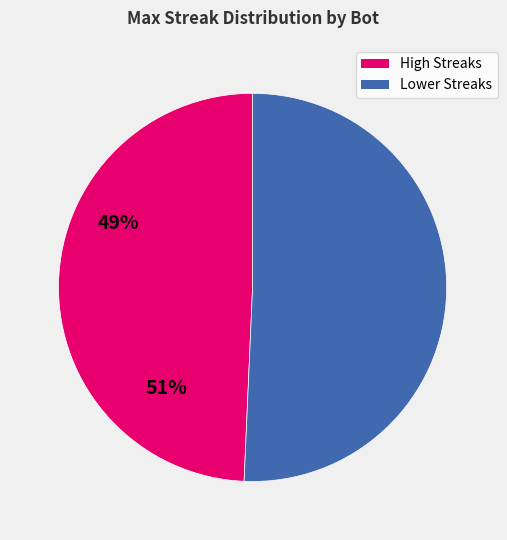

Is there any slice that represents more than half of the pie?

Yes